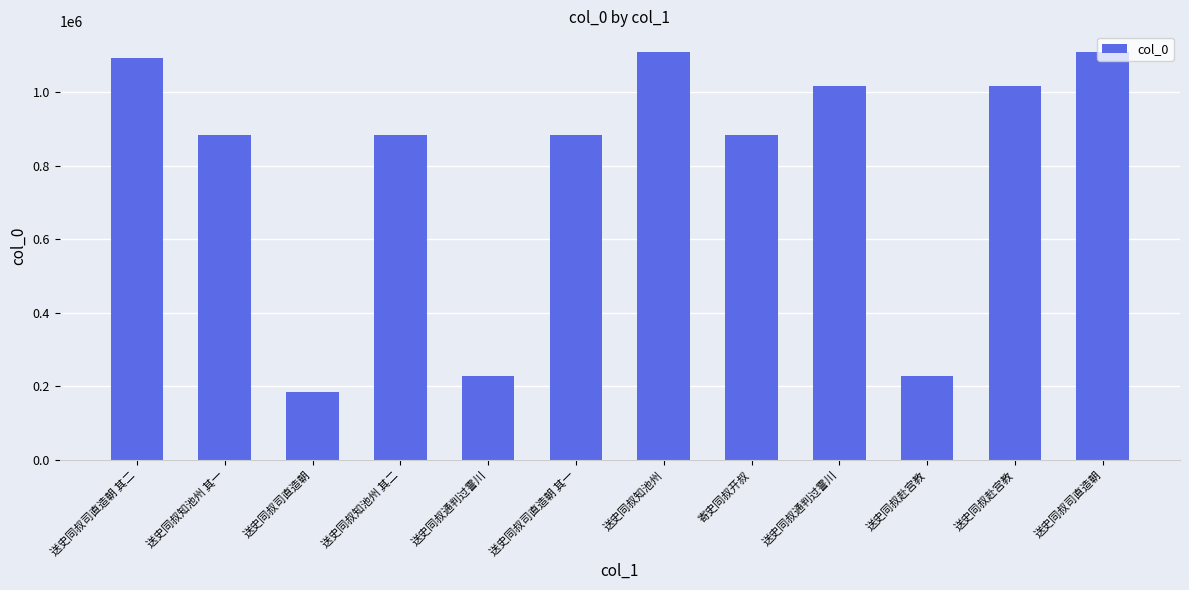

List the labels in order of value, largest first.

送史同叔知池州, 送史同叔司直造朝, 送史同叔司直造朝 其二, 送史同叔通判过霅川, 送史同叔赴宫教, 送史同叔司直造朝 其一, 寄史同叔开叔, 送史同叔知池州 其一, 送史同叔知池州 其二, 送史同叔赴宫教, 送史同叔通判过霅川, 送史同叔司直造朝